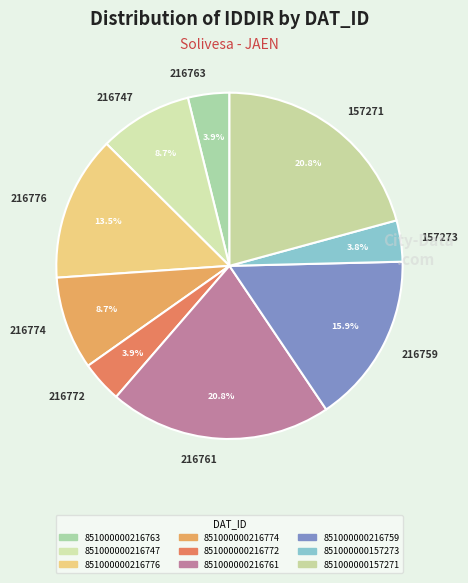

Combined, what portion of the pie is 216759 and 216772?

19.8%